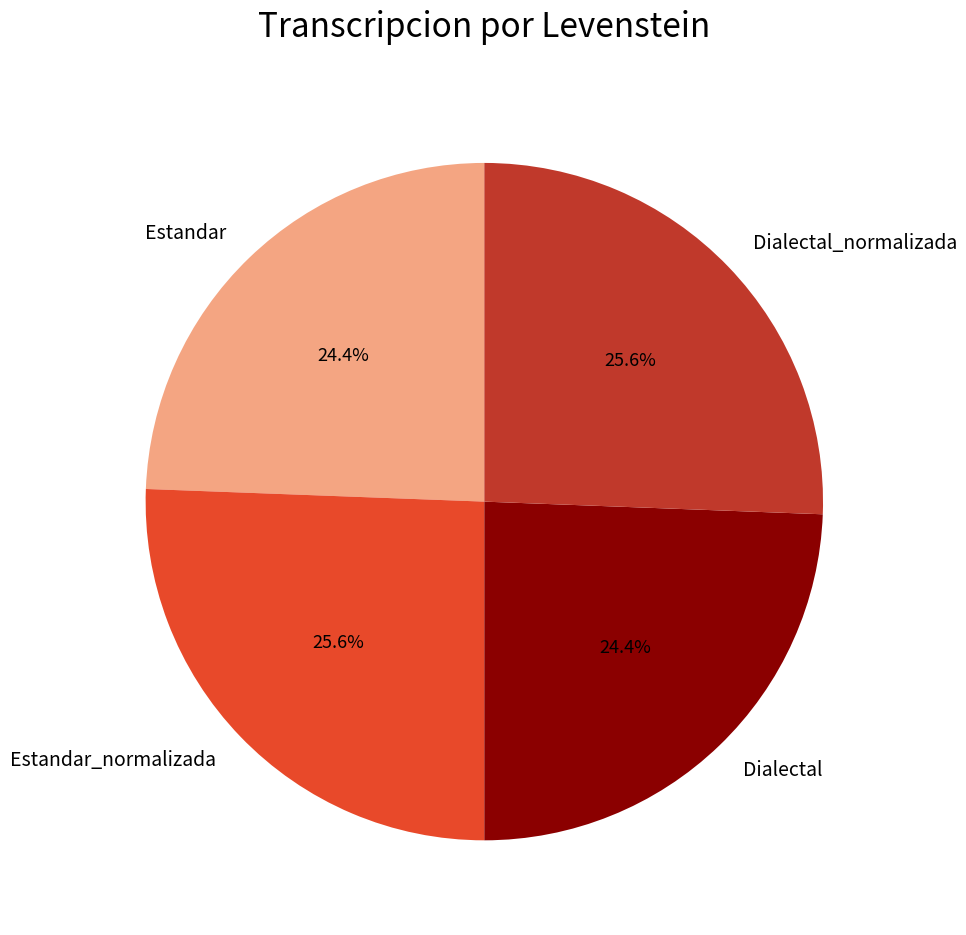

Does Estandar_normalizada represent more than half of the total?

No